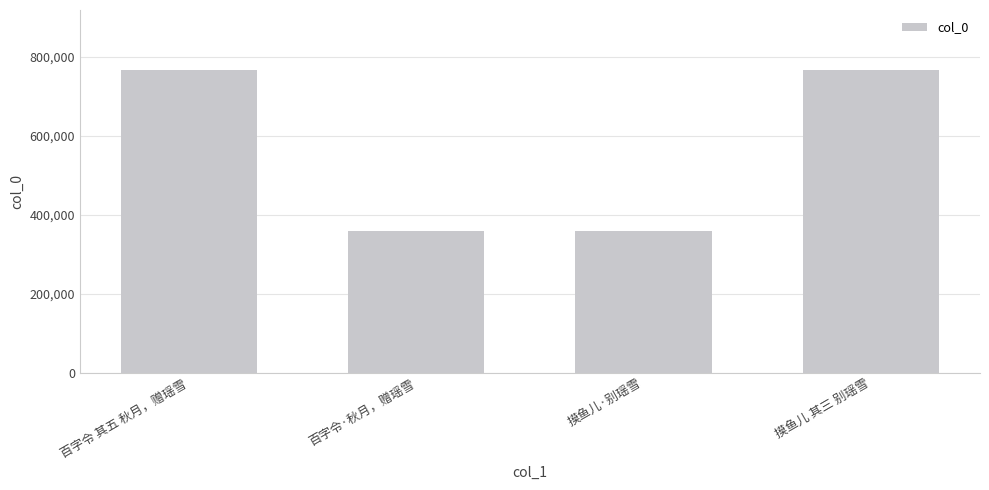

Which has a higher value, 百字令 其五 秋月，赠瑶雪 or 摸鱼儿·别瑶雪?

百字令 其五 秋月，赠瑶雪